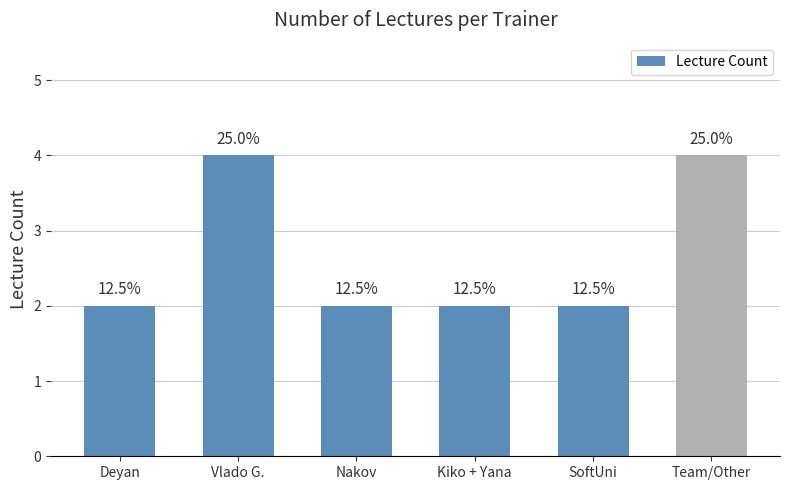

What is the average value?

3